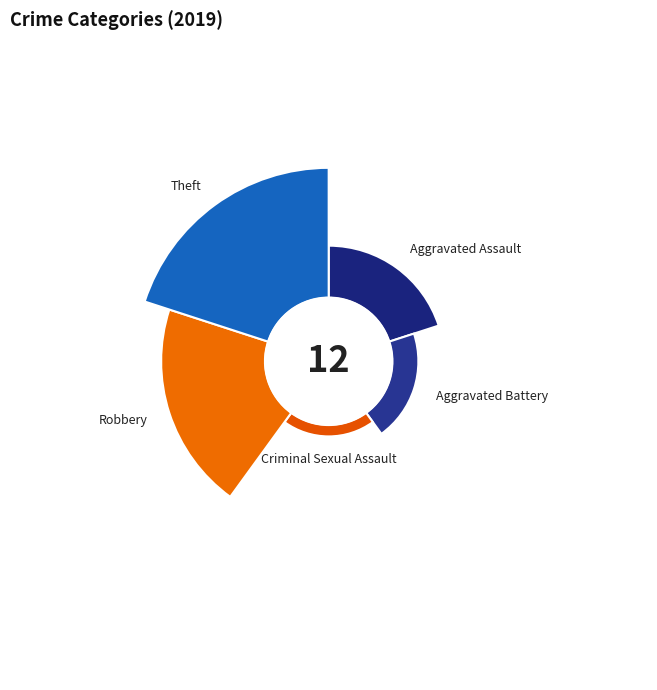

To the nearest percent, what percentage of the pie is Theft?

42%